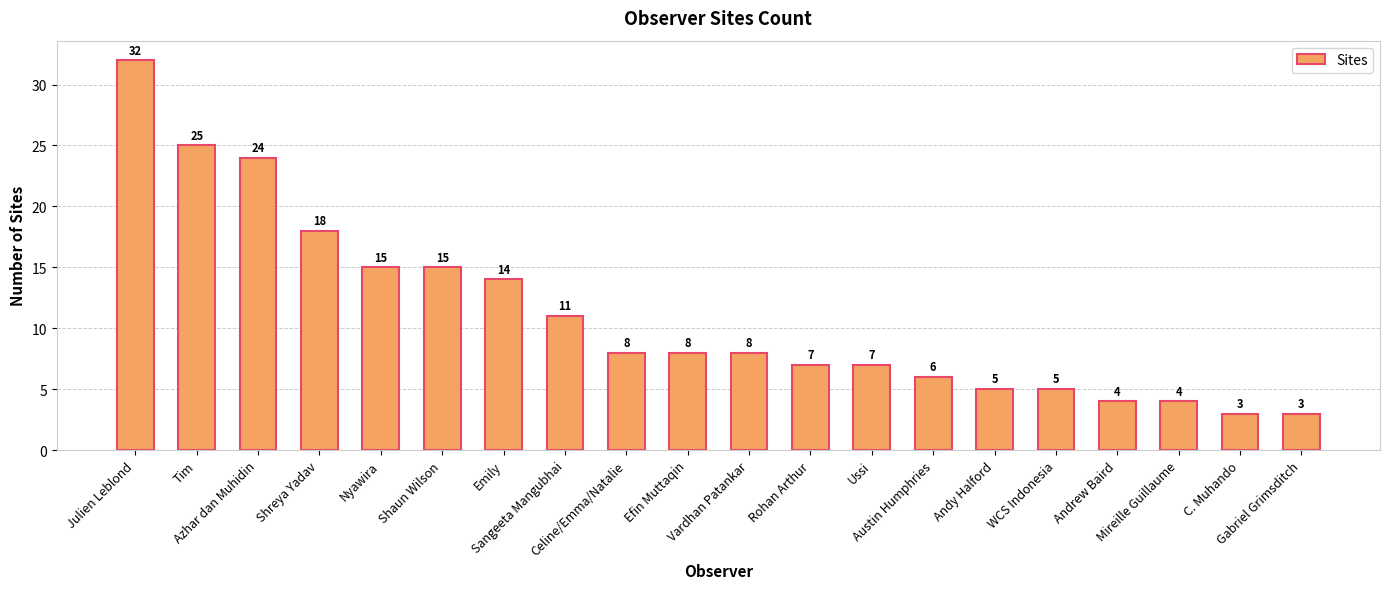

What is the sum of all values?

222